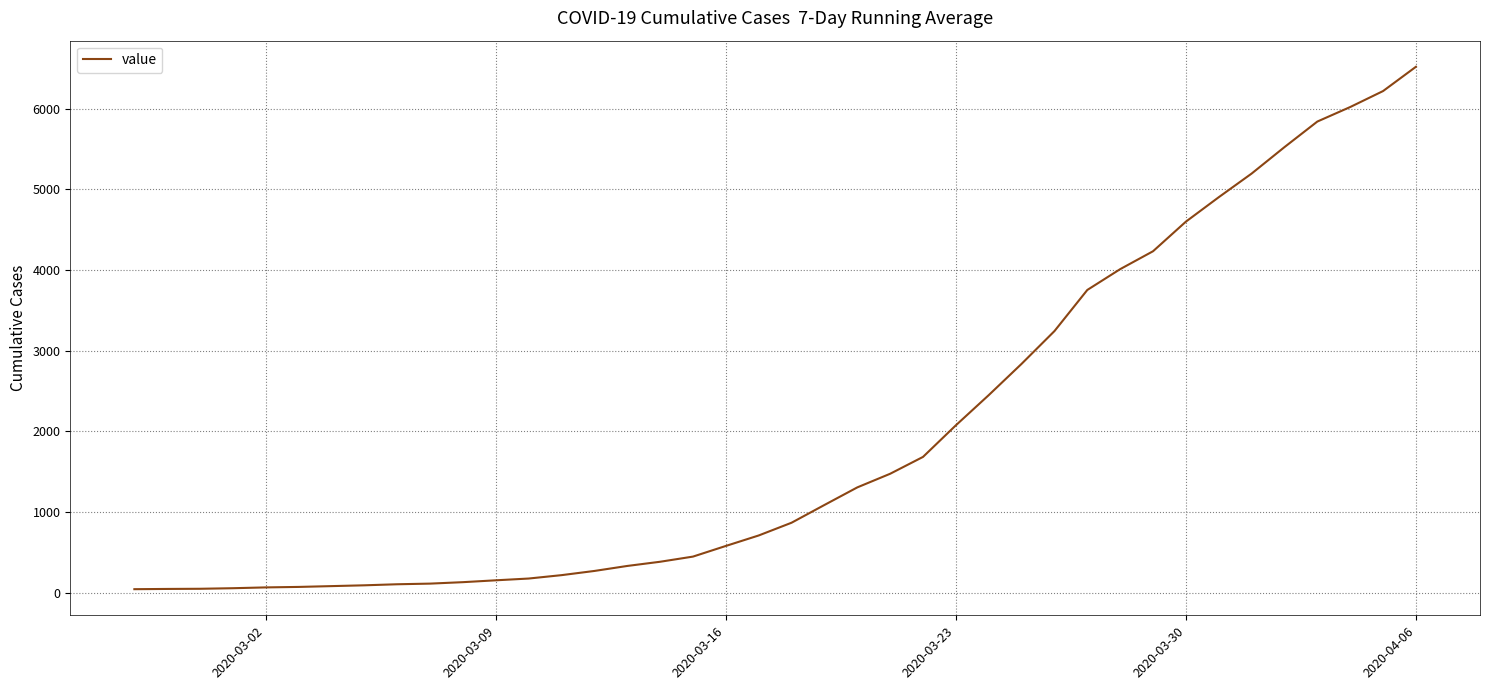

What is the difference between the maximum and minimum values?

6477